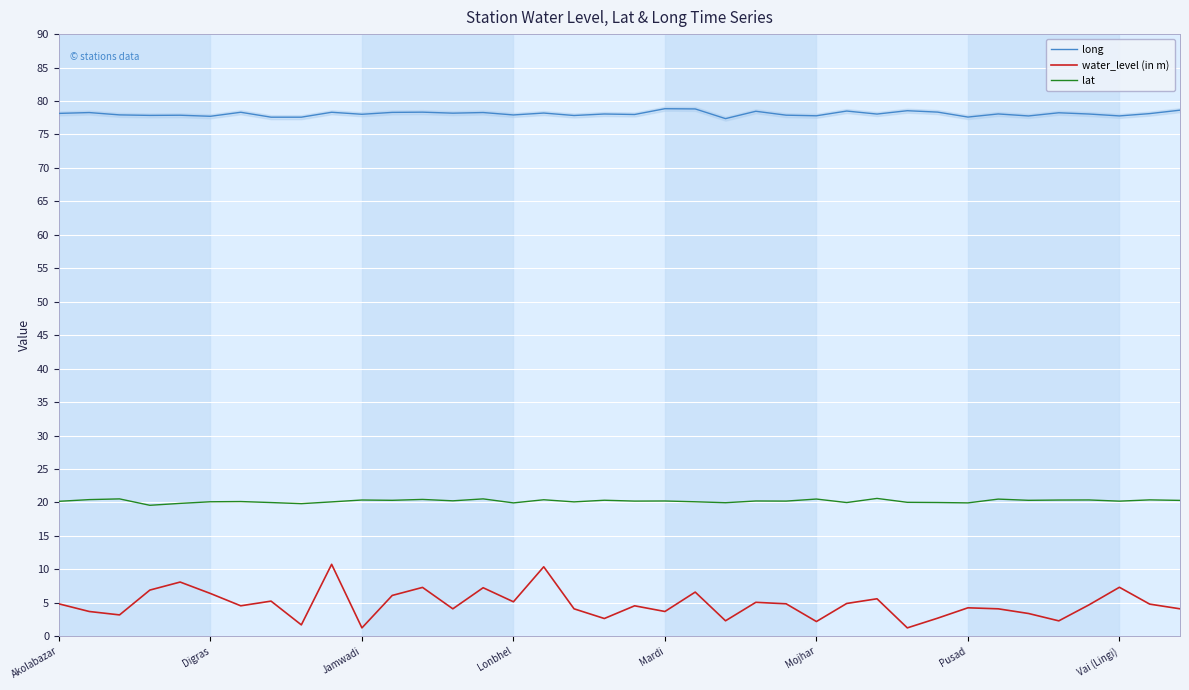

The lat series shows 7.2 at 34. True or false?

False